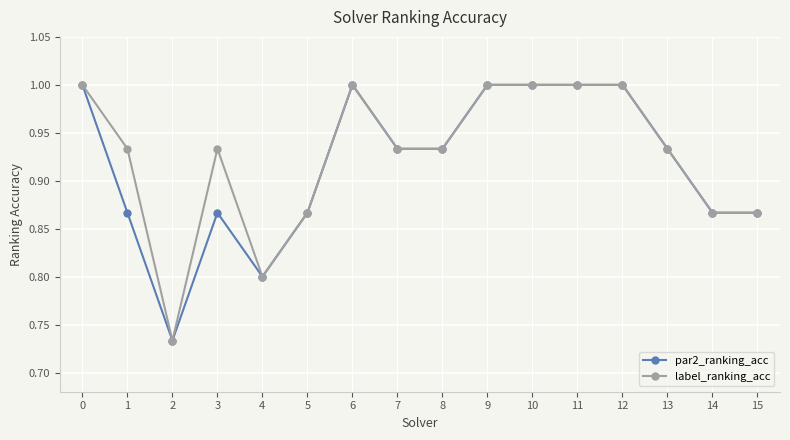

At 3, list the series in order from largest to smallest.

label_ranking_acc, par2_ranking_acc